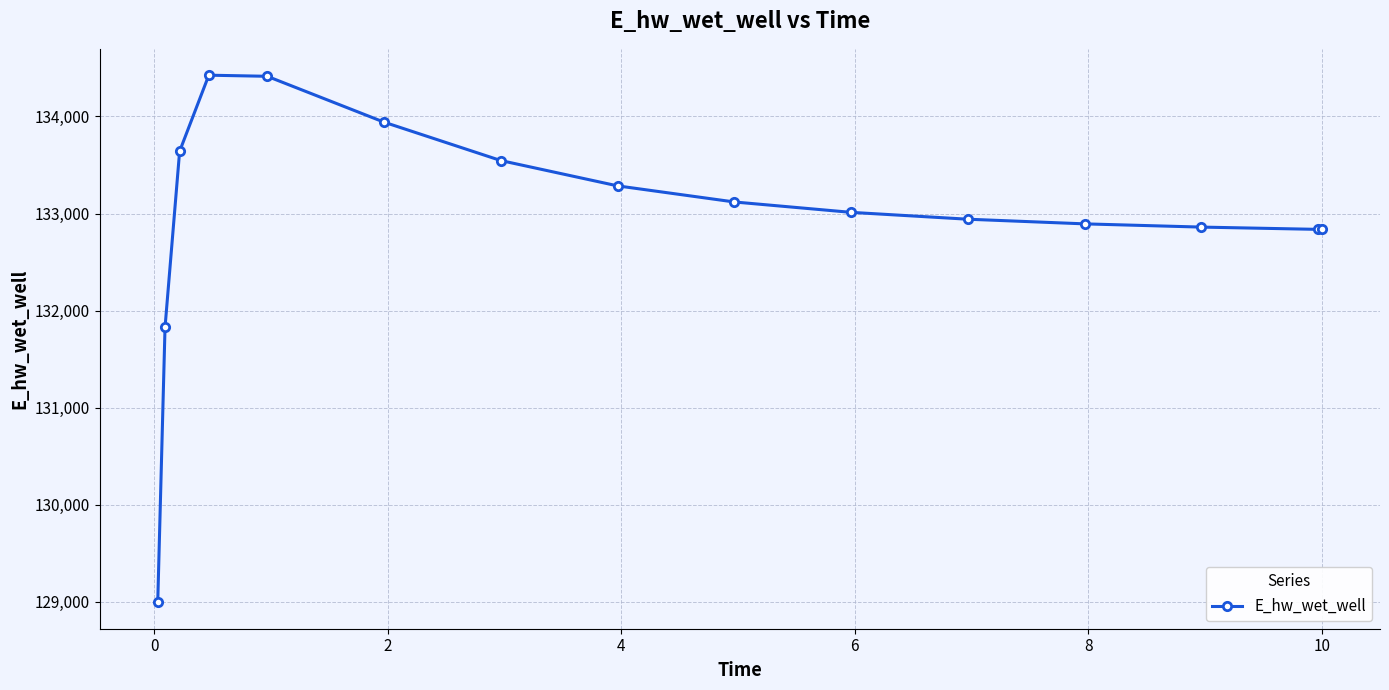

What is the minimum value shown in the chart?

128994.6